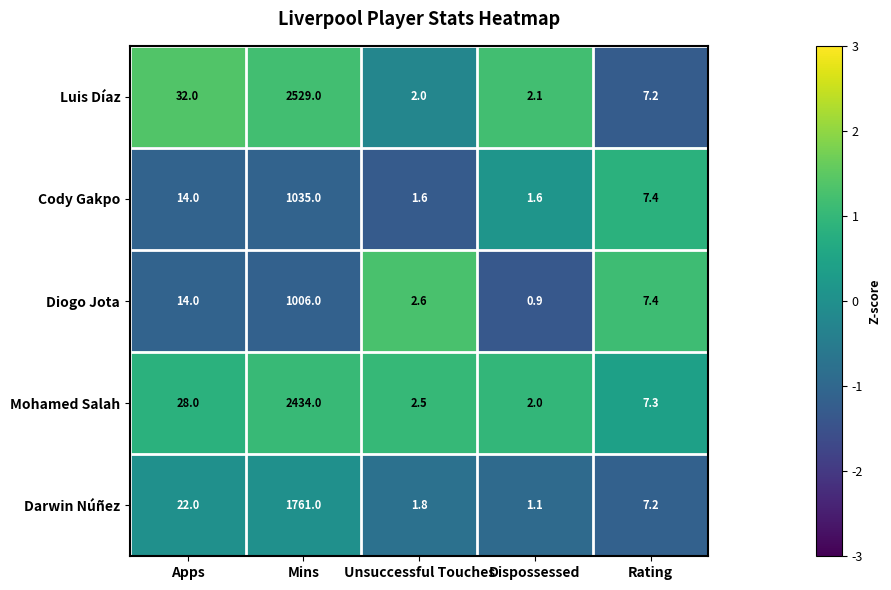

How many distinct data groups are displayed?

5